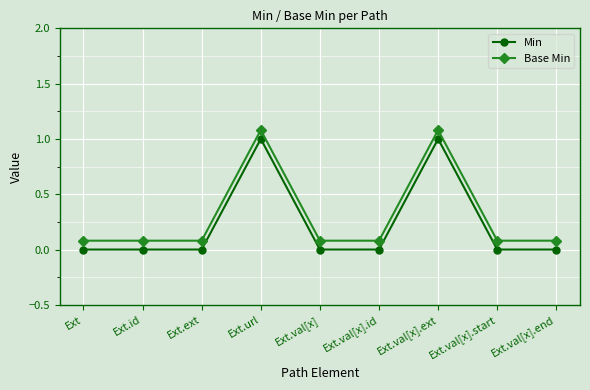

At which category does the chart reach its peak across all series?

Ext.url